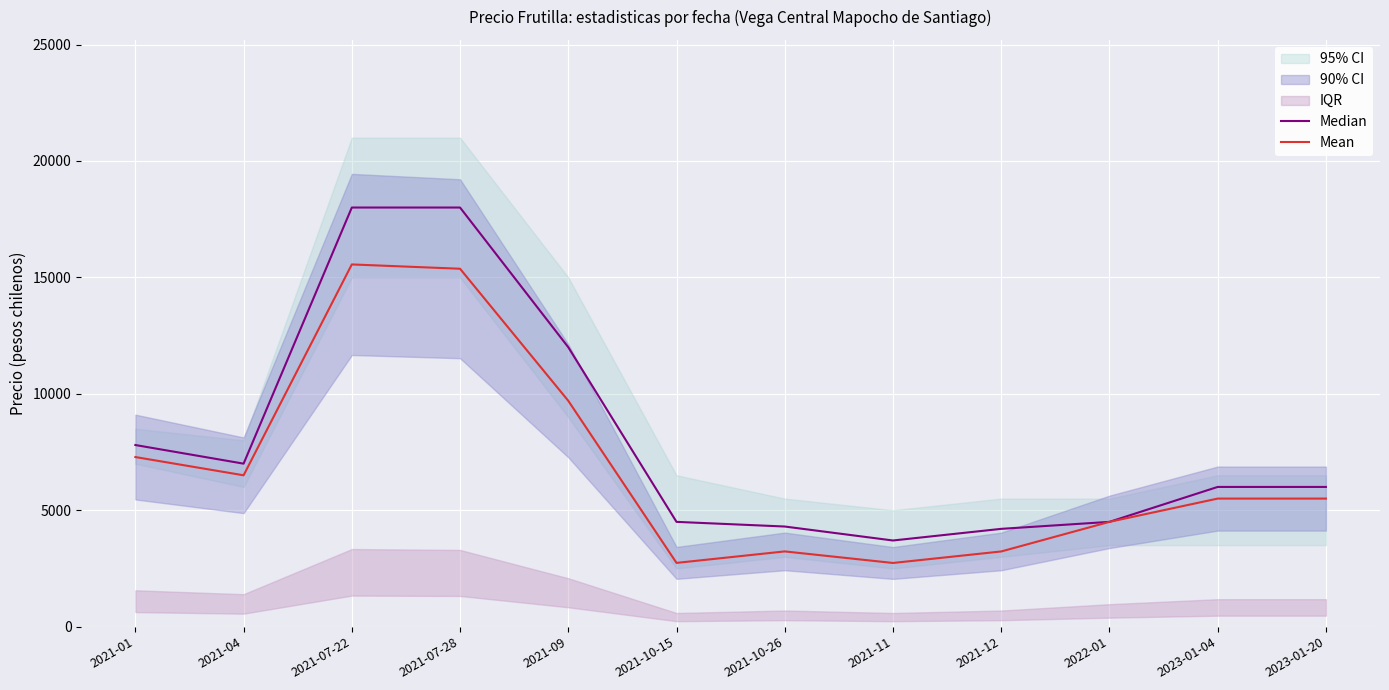

What position from the left is 2022-01?

10